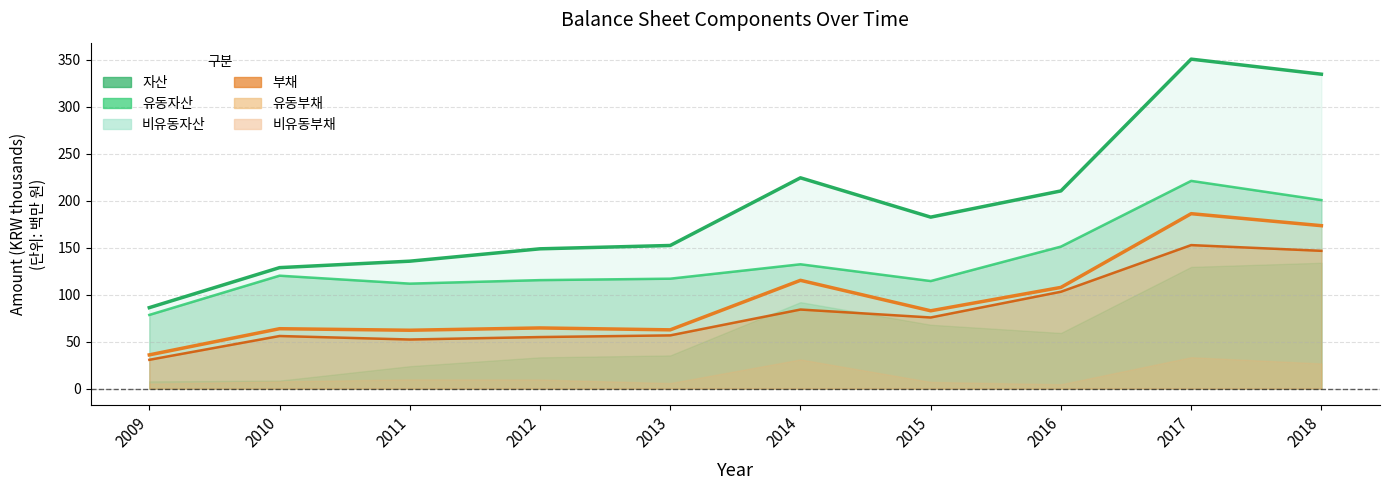

Between 2011 and 2018, which is larger?

2018